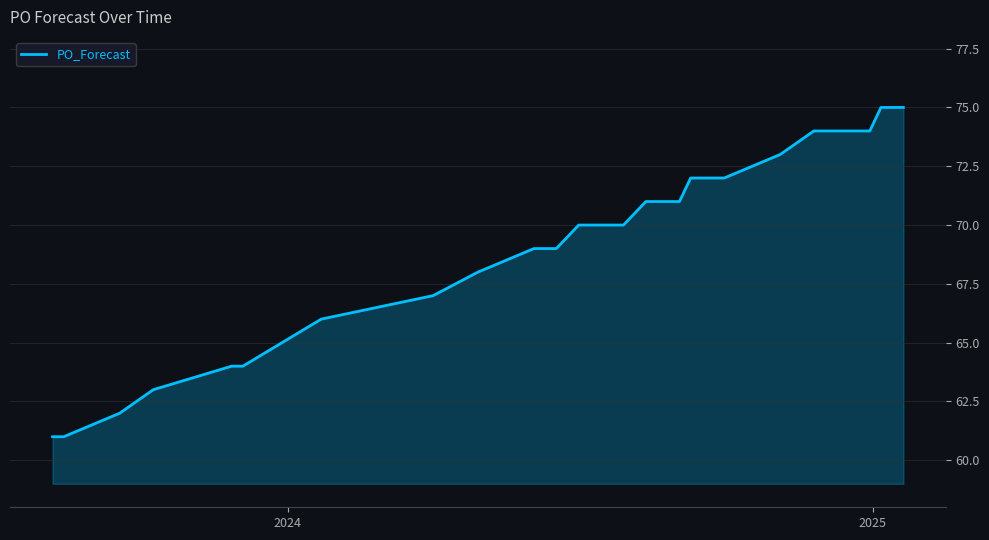

What is the smallest value displayed?

61